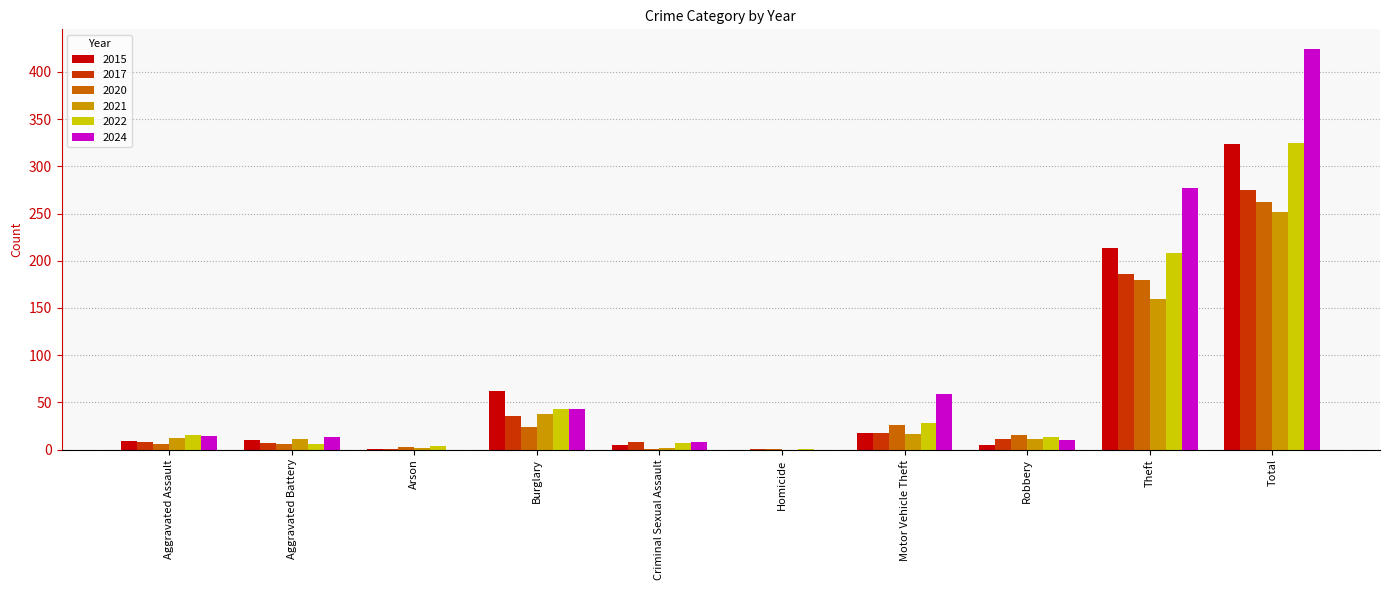

The 2022 series shows 1 at Homicide. True or false?

True